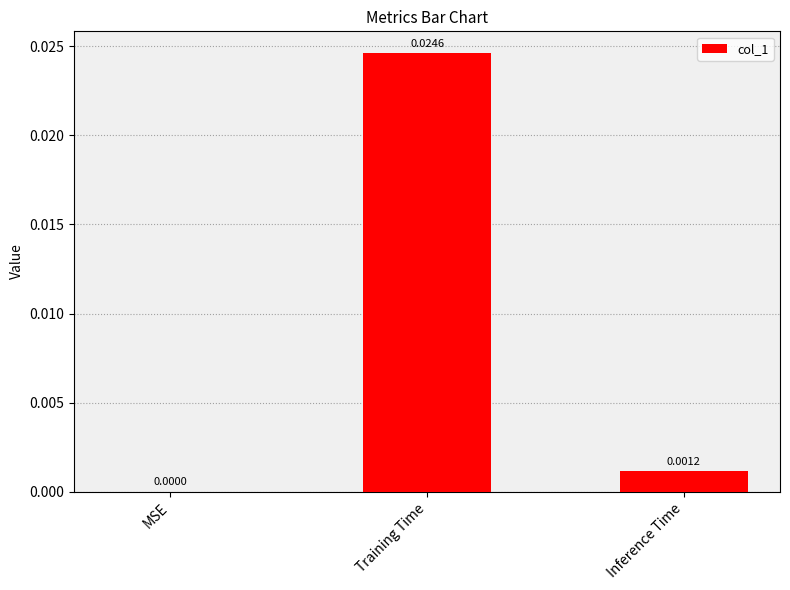

Which label corresponds to the largest value in the chart?

Training Time